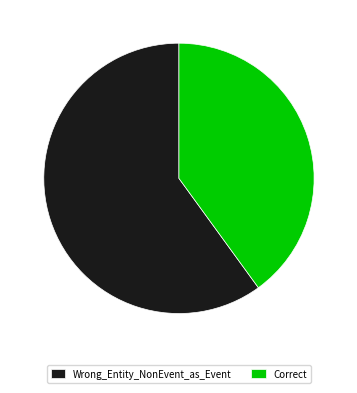

How many slices are in this pie chart?

2